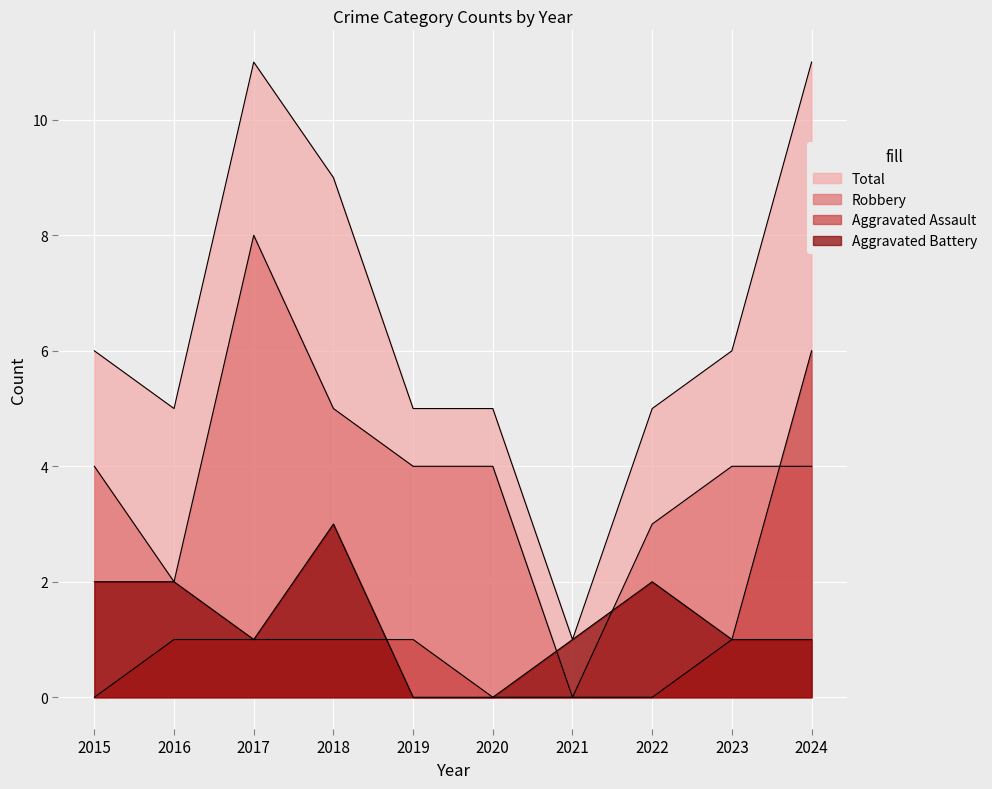

What are all the series names shown in the legend?

Total, Robbery, Aggravated Assault, Aggravated Battery